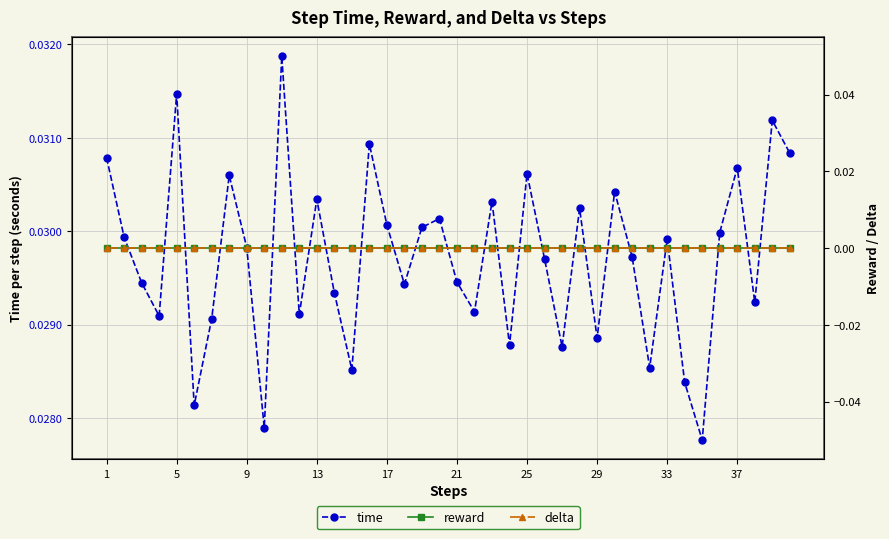

How many interior local valleys does the time series have?

13